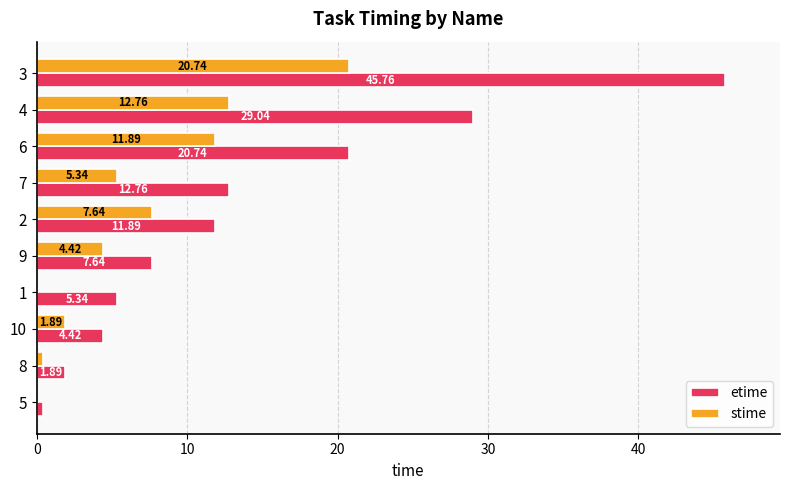

What is the sum of the etime values at 6 and 9?

28.4